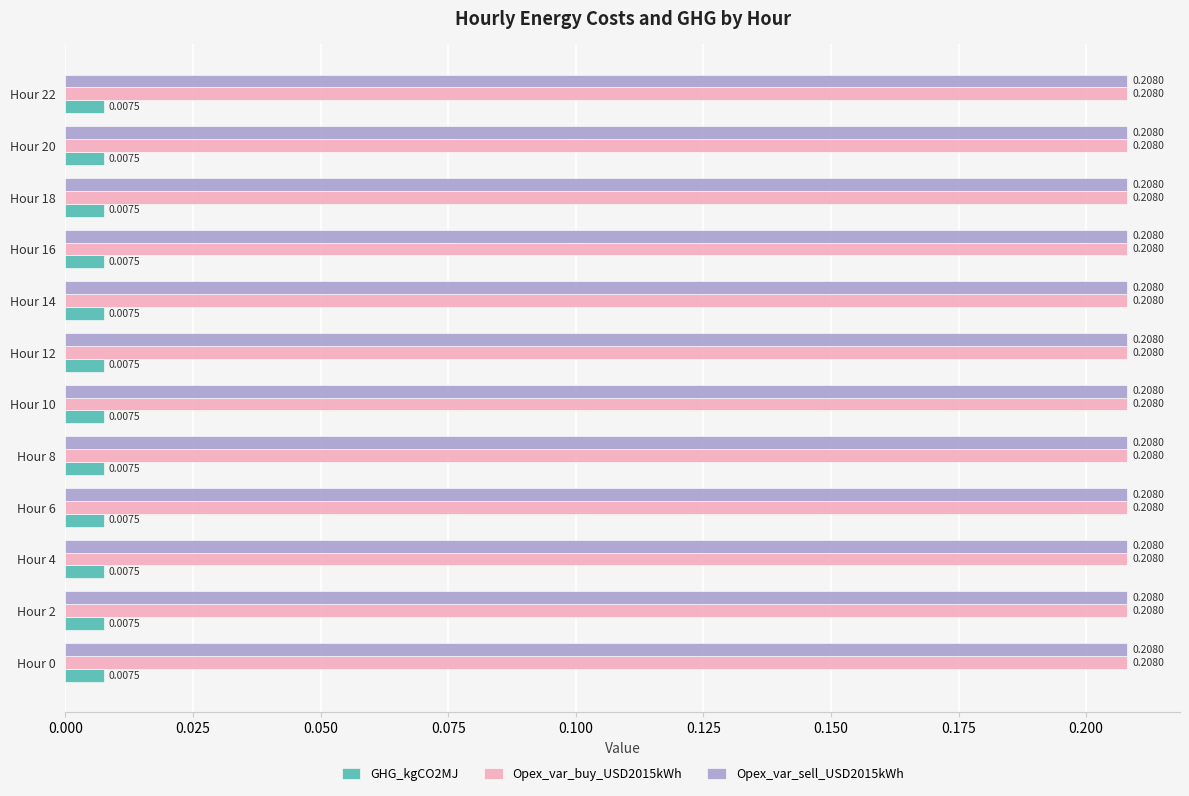

What is the sum of all Opex_var_buy_USD2015kWh values?

2.5